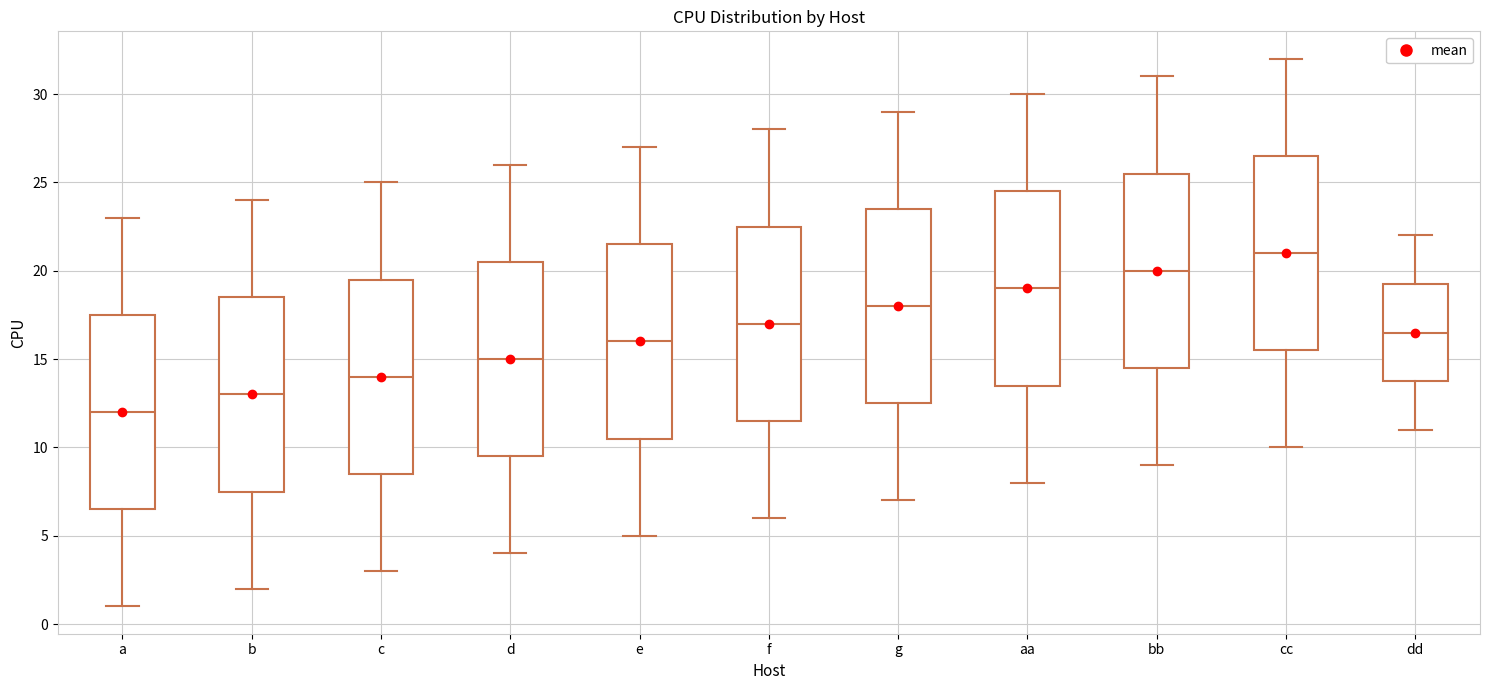

Which box has the highest median line?

cc